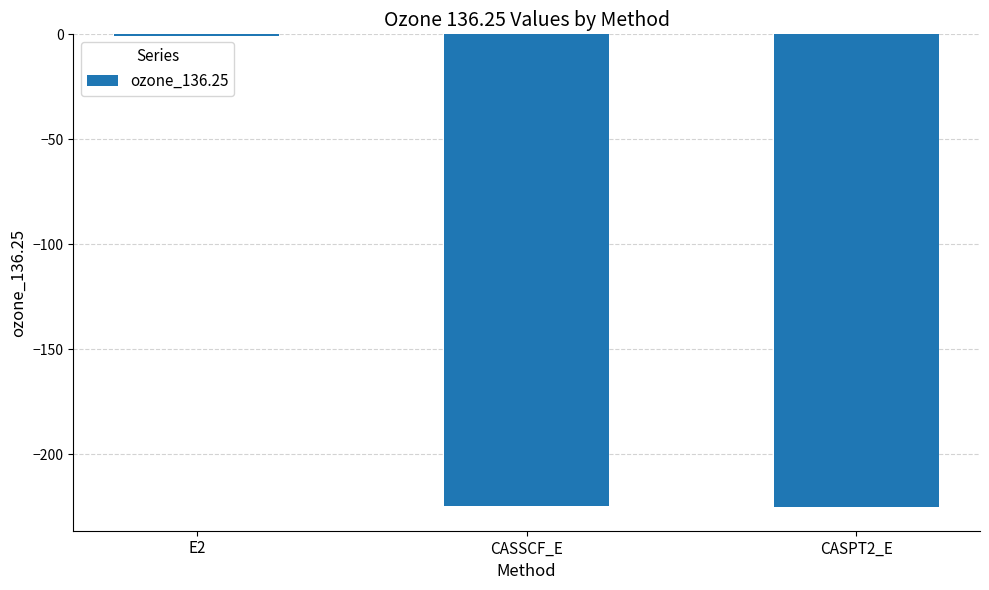

What is the sum of all values?

-450.6